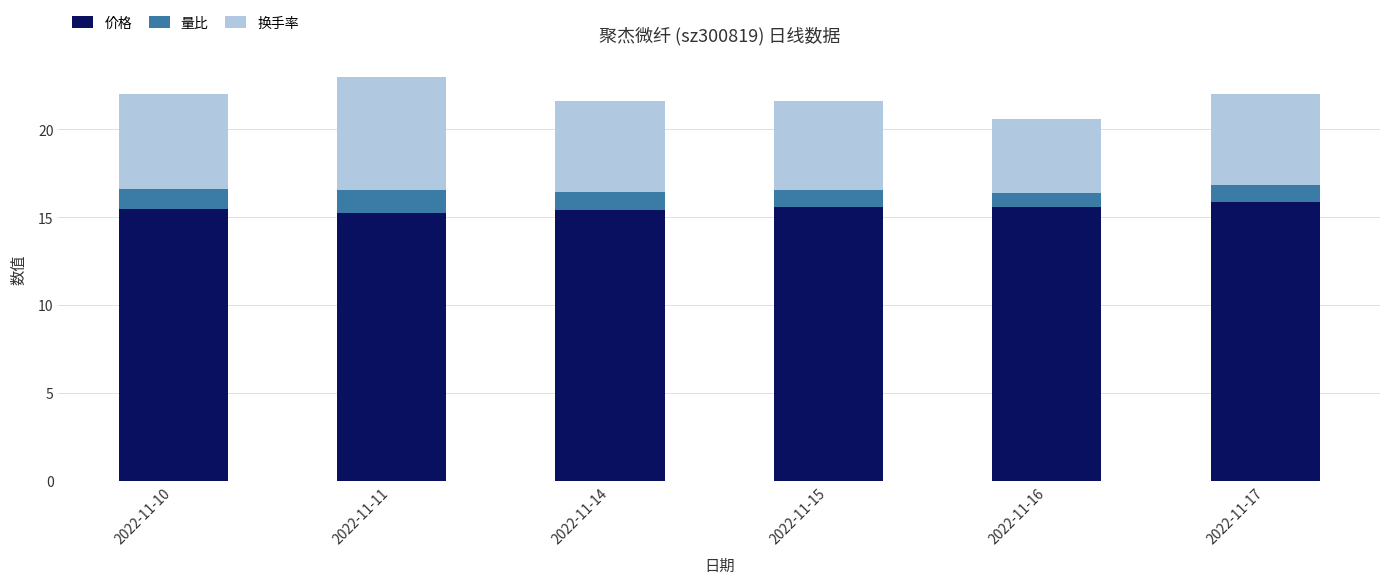

What is the difference between the maximum and minimum values in the 价格 series?

0.6